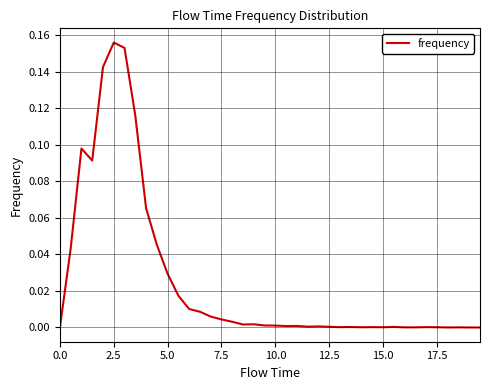

How many interior local peaks (higher than both neighbors) does the data have?

10